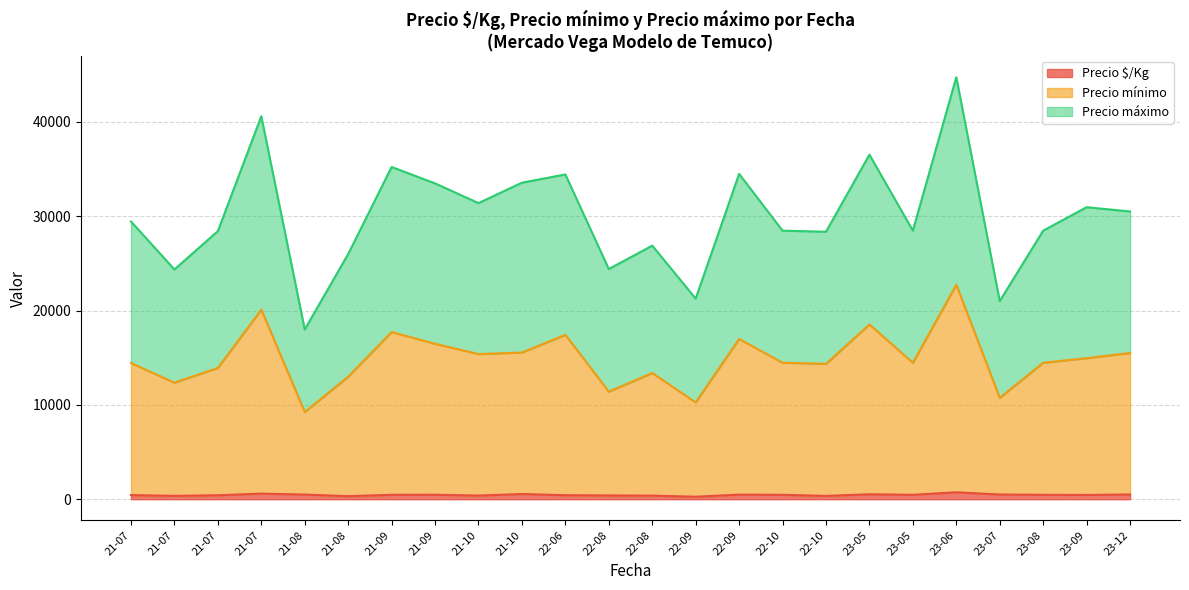

What is the spread (max minus min) of values at 2021-07-30?

17561